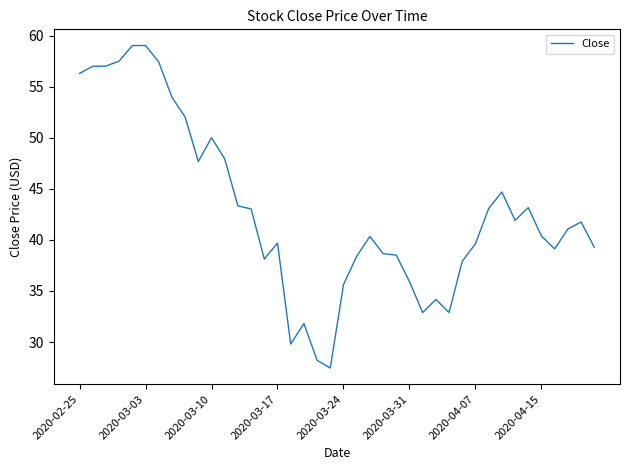

What is the difference between the maximum and minimum values?

31.6